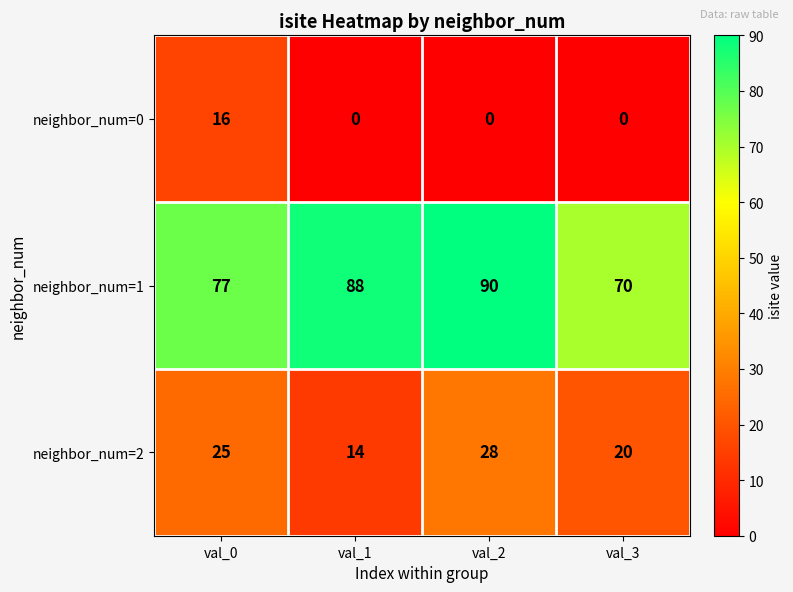

How many distinct data groups are displayed?

3